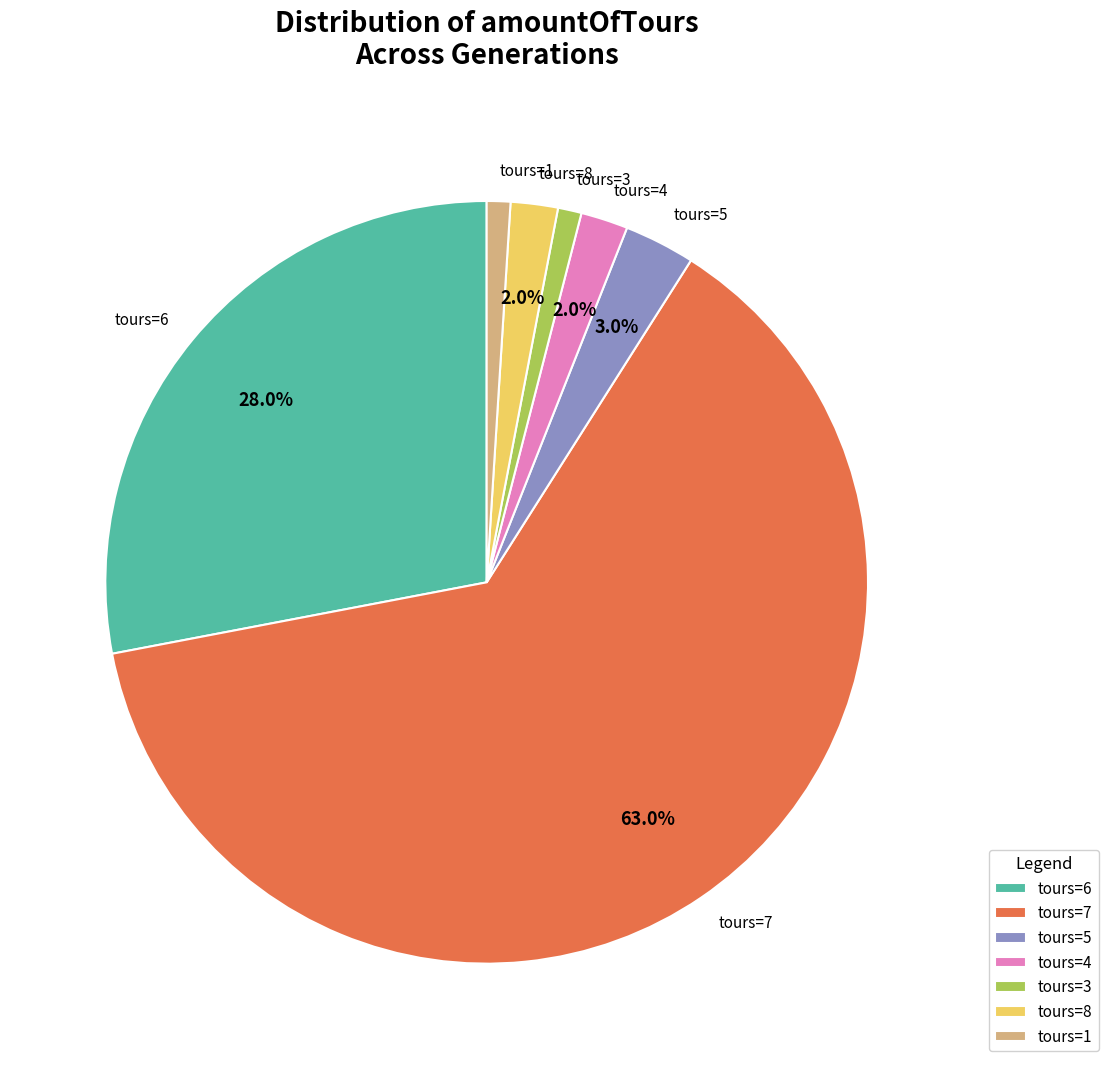

Is there a majority slice in this chart?

Yes